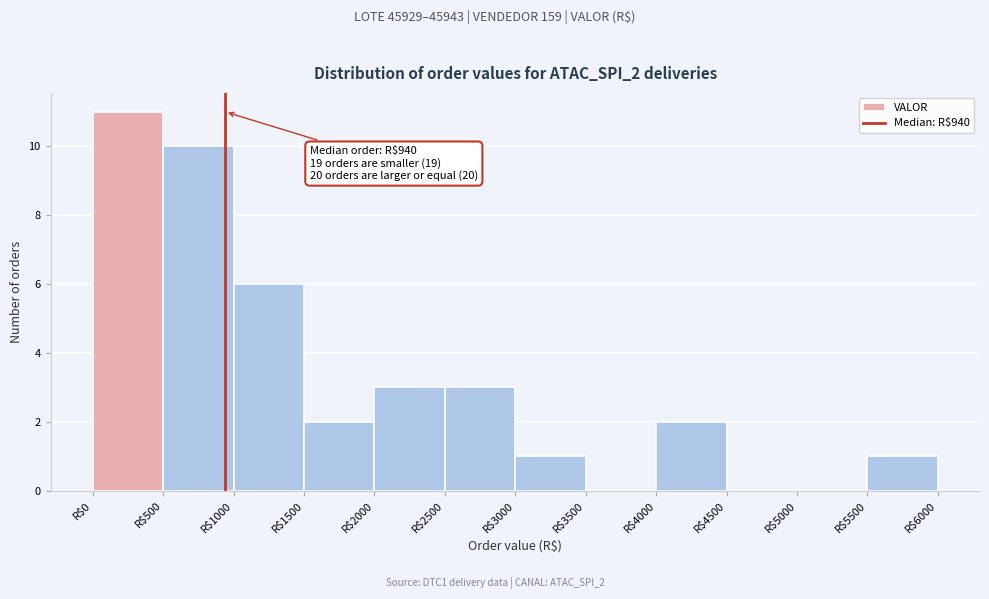

Over which range of the x-axis is the bar tallest?

0 to 500